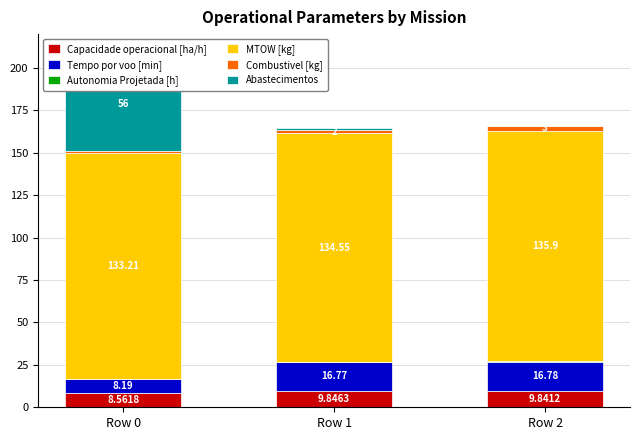

What is the approximate value of MTOW [kg] at Row 1?

134.6